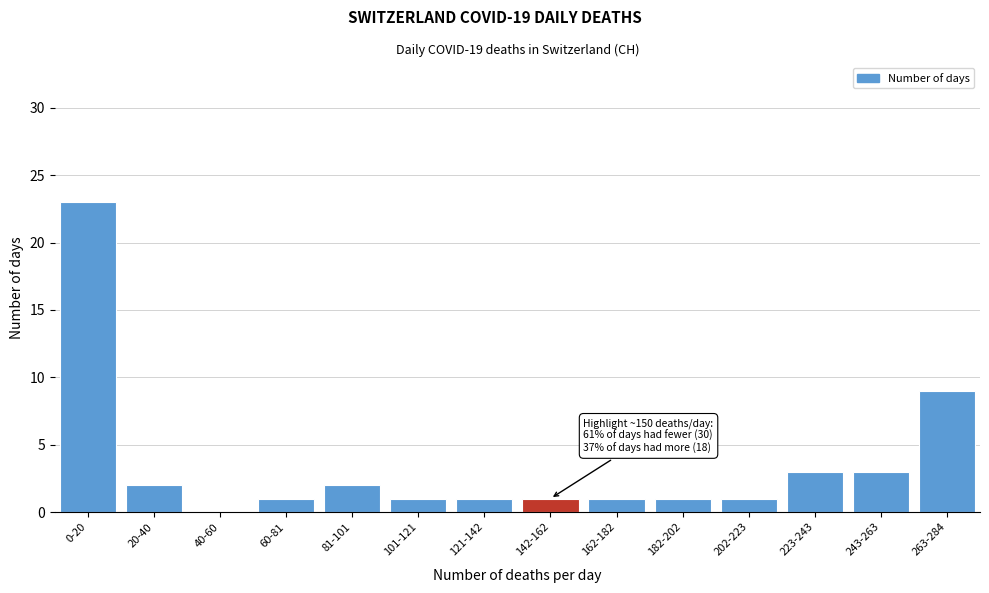

Reading left to right, list all the values displayed in this chart.

0-20=23	20-40=2	40-60=0	60-81=1	81-101=2	101-121=1	121-142=1	142-162=1	162-182=1	182-202=1	202-223=1	223-243=3	243-263=3	263-284=9